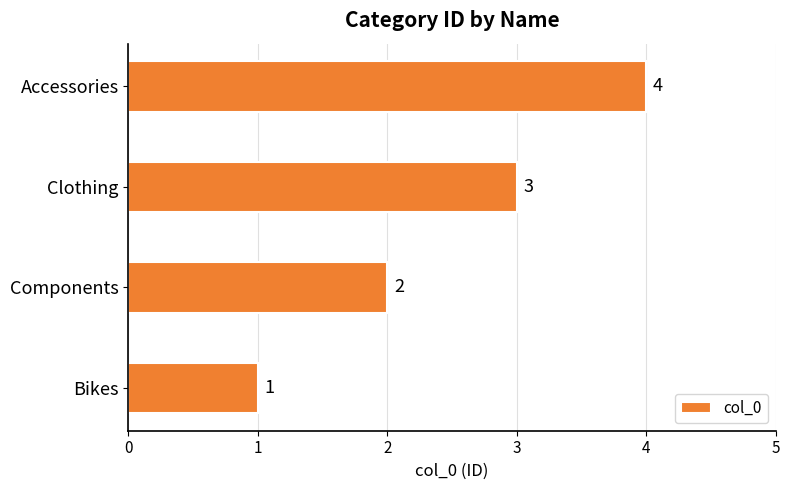

What is the difference between the maximum and minimum values?

3